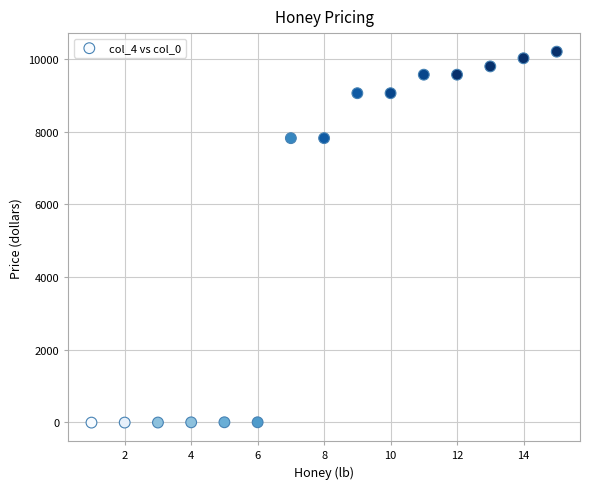

What is the range of Y values (max minus min)?

10215